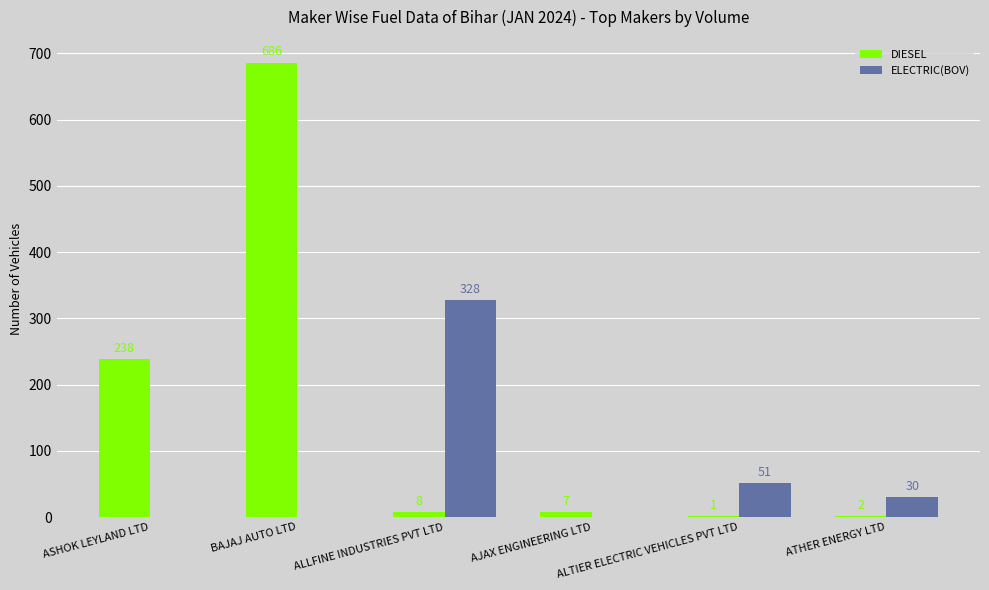

How many categories are shown in the chart?

6